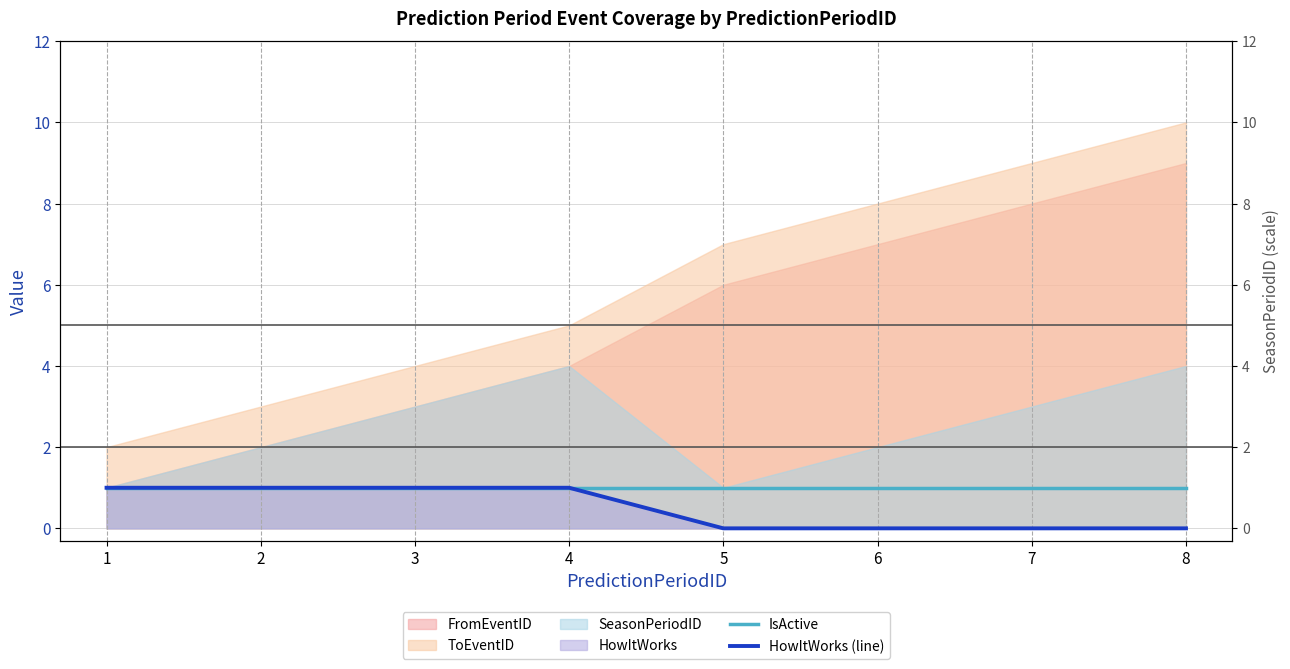

Does the chart have visible grid lines?

Yes